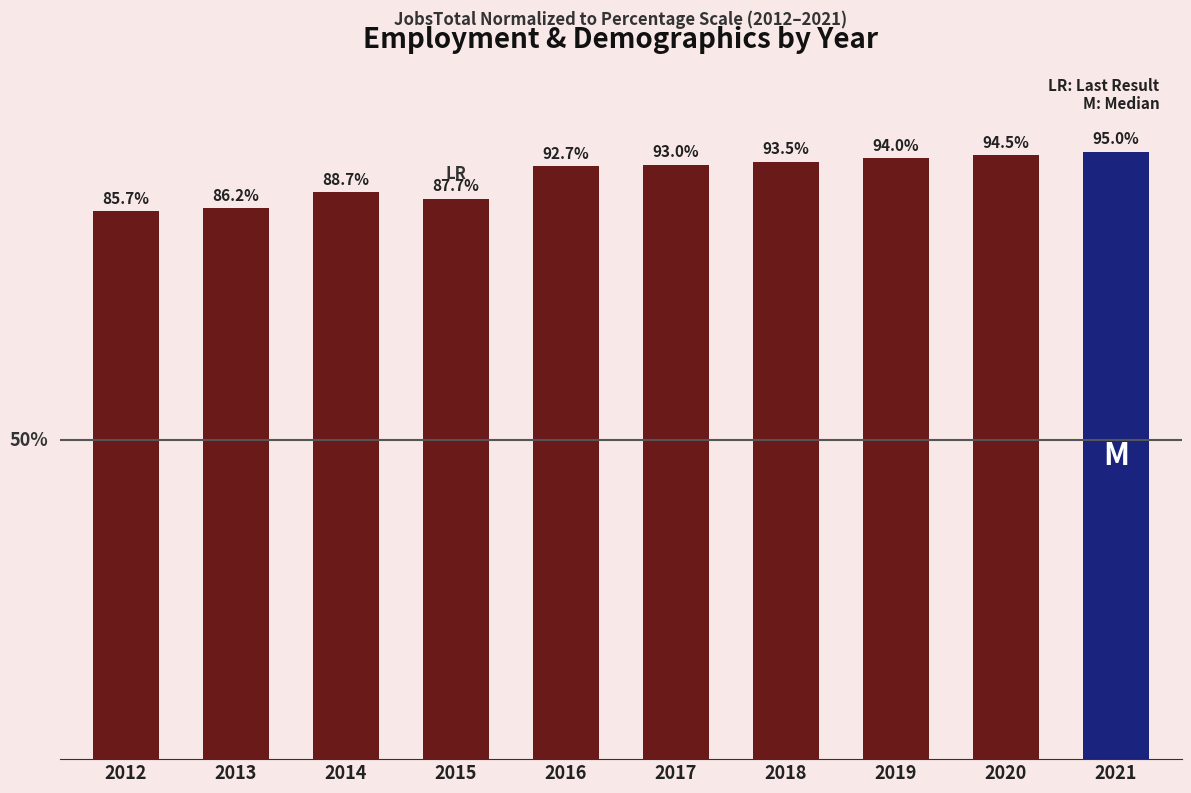

Rank the categories by value from highest to lowest.

2021, 2020, 2019, 2018, 2017, 2016, 2014, 2015, 2013, 2012